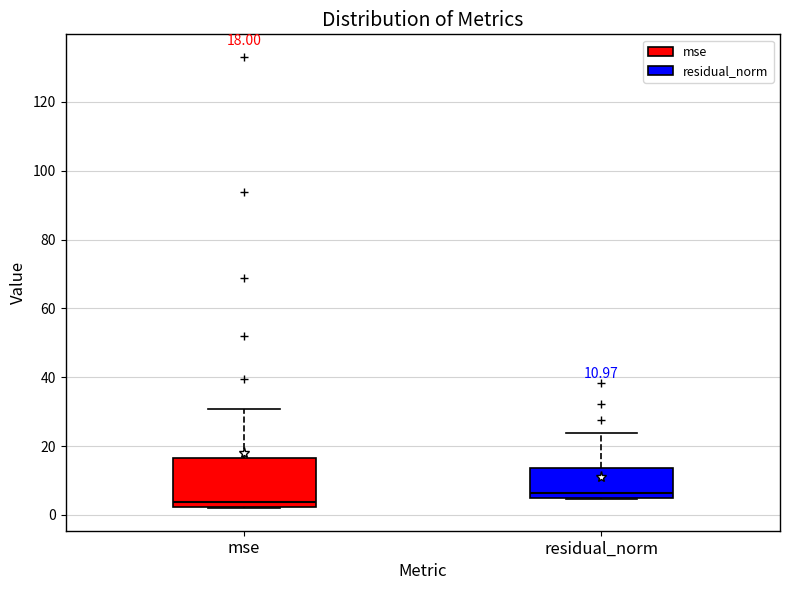

Which box has the highest median line?

residual_norm